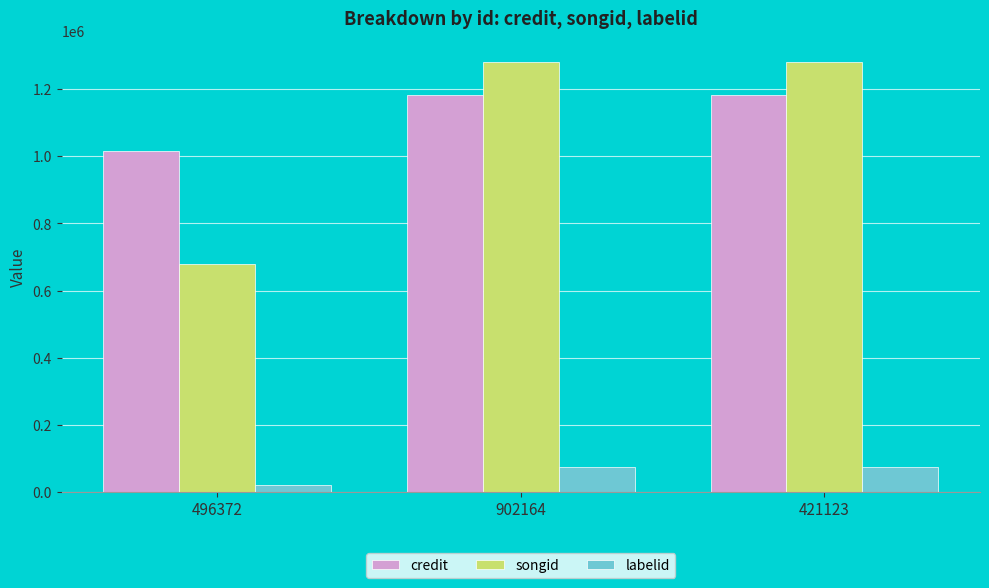

Are the bars grouped side by side (vs. stacked)?

Yes